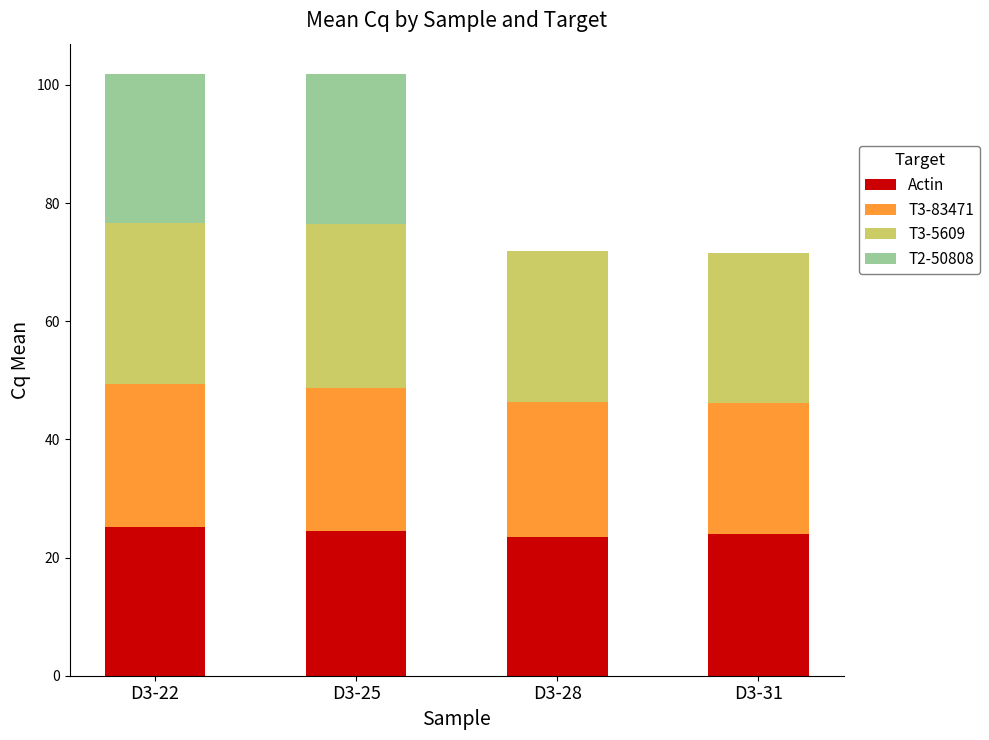

Is it true that Actin equals 37.9 at D3-25?

False